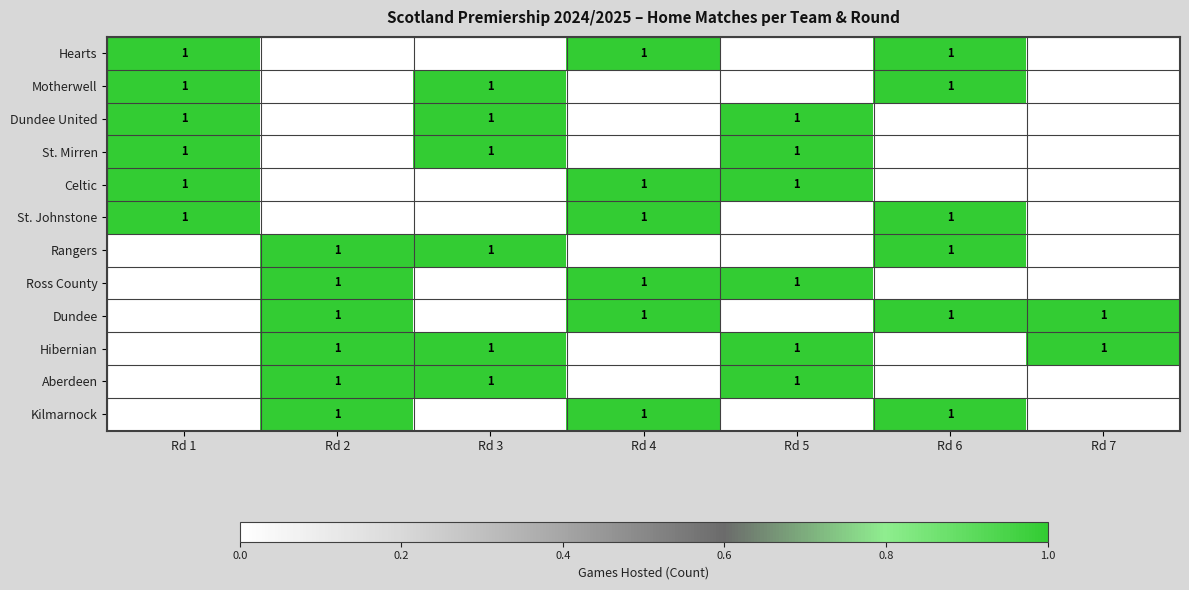

The St. Mirren series shows 1 at Rd 1. True or false?

True